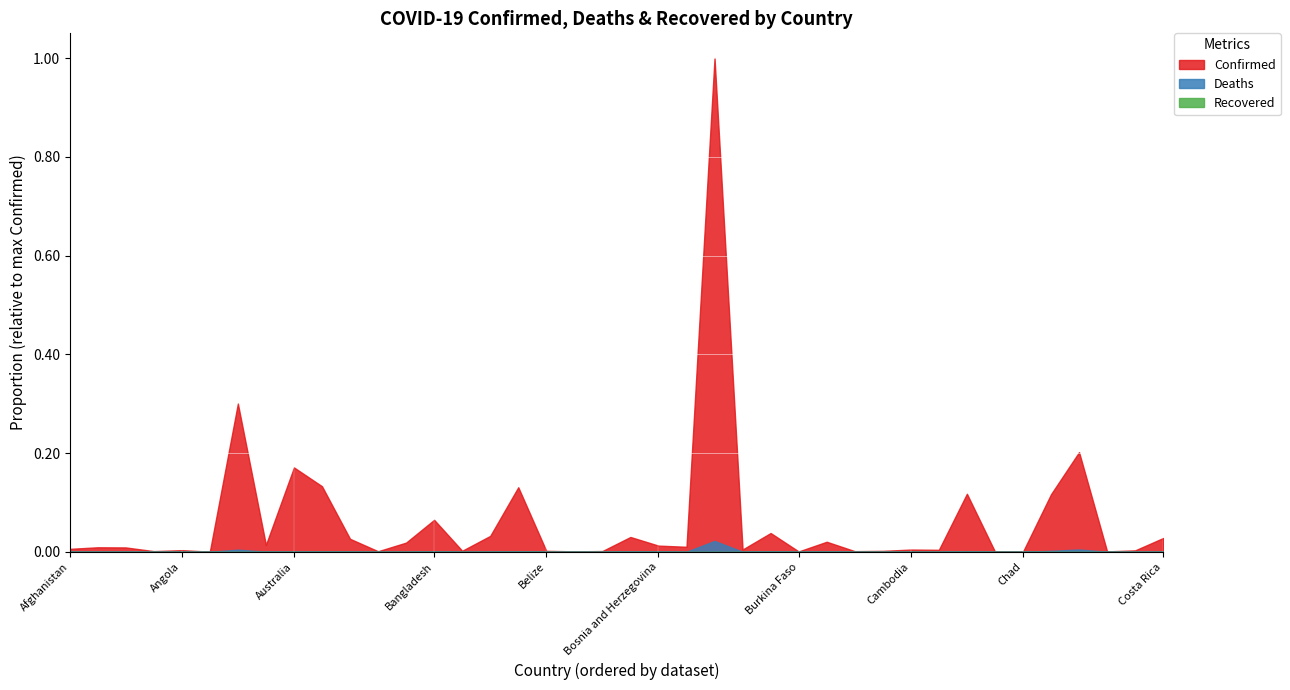

True or false: Recovered and Confirmed intersect in this chart.

False